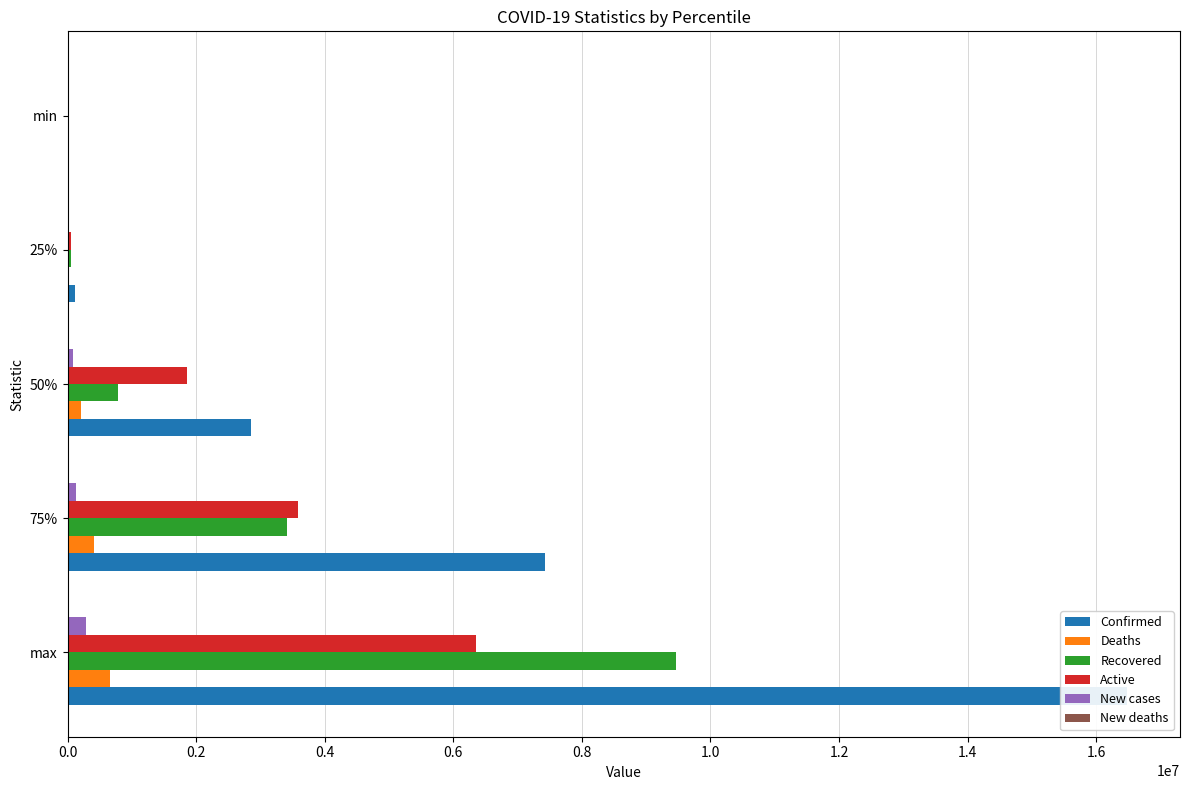

Rank the series at 0.6 from lowest to highest value.

New deaths, Deaths, New cases, Active, Recovered, Confirmed